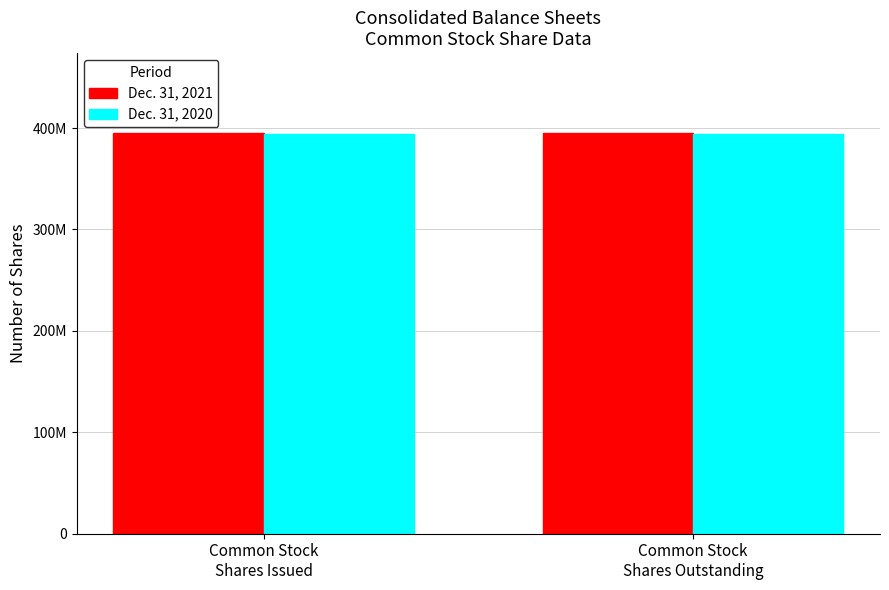

Rank the series by their average value, from lowest to highest.

Dec. 31, 2020, Dec. 31, 2021